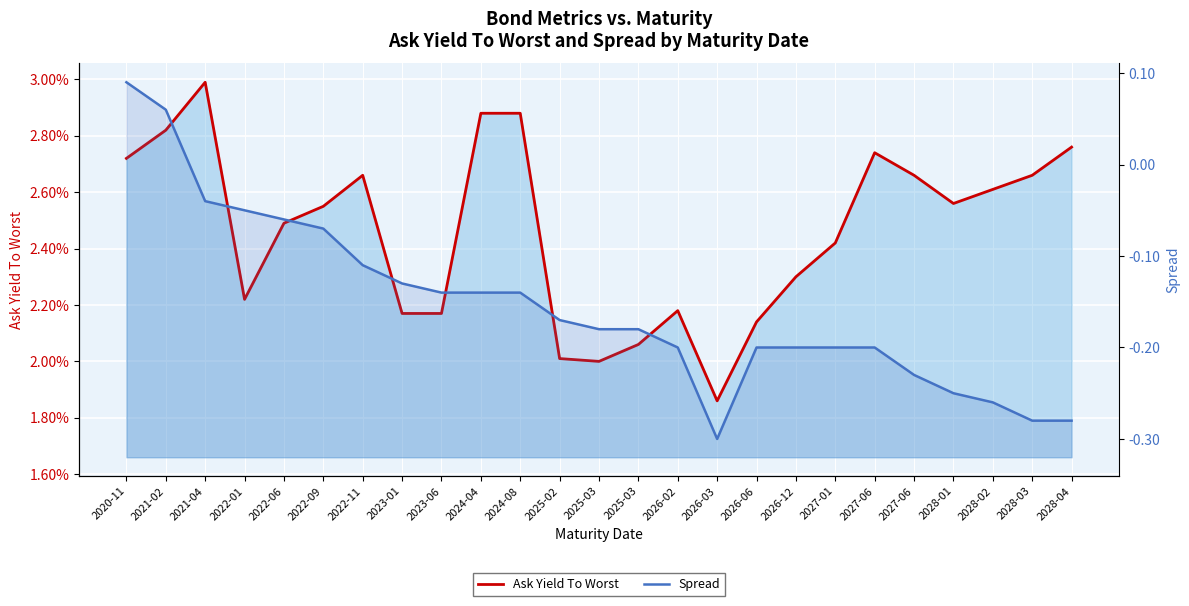

List the series in order of their overall mean, lowest first.

Spread, Ask Yield To Worst